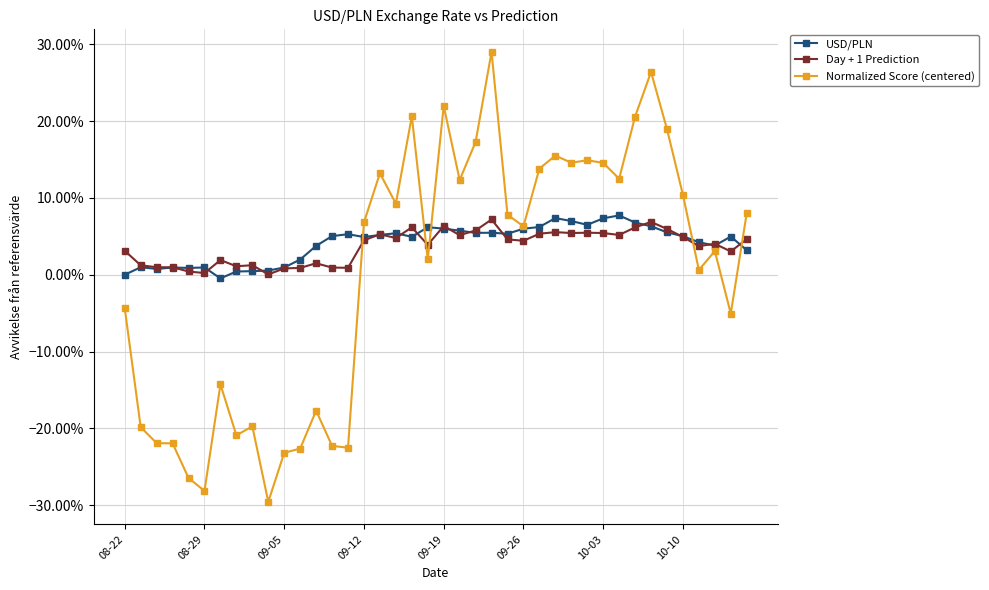

What is the label of the 4th point from the left?

09-12